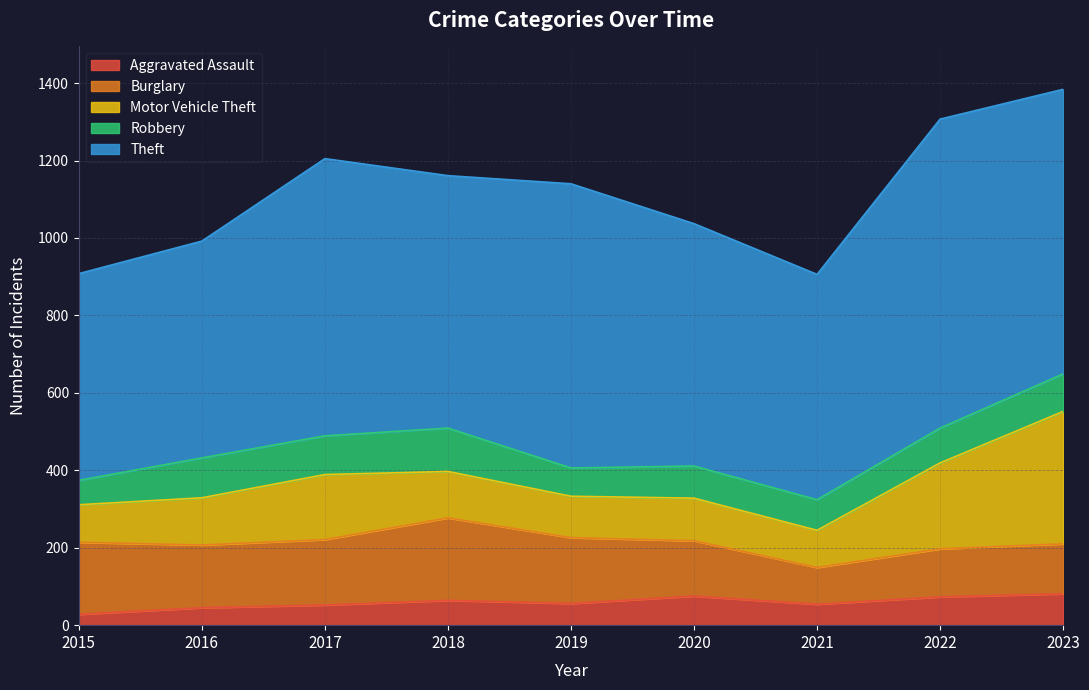

Which series has the widest spread of values?

Theft